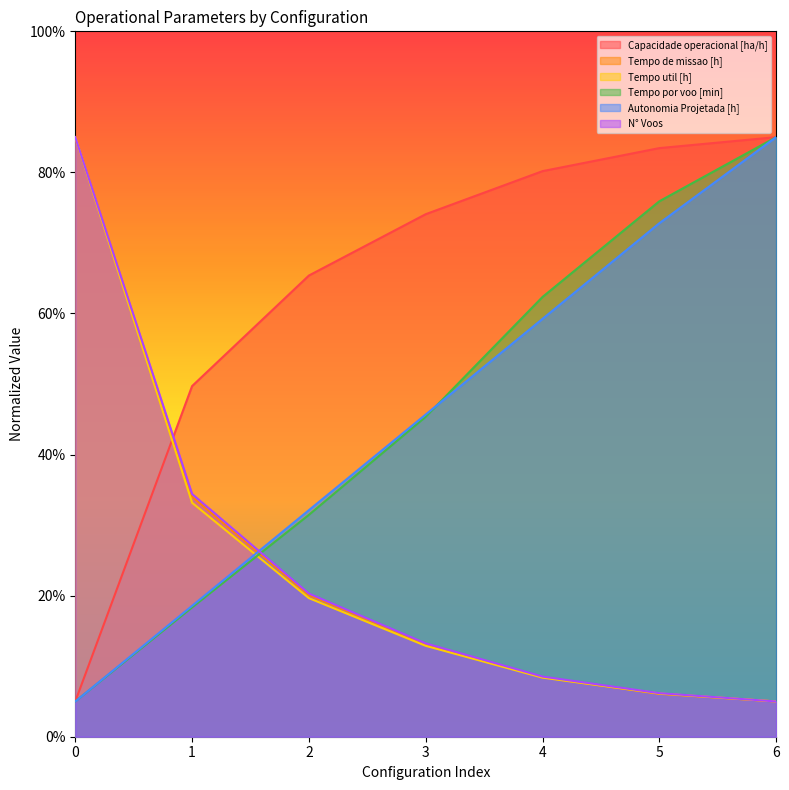

Is it true that Autonomia Projetada [h] equals 73.4 at 3?

False